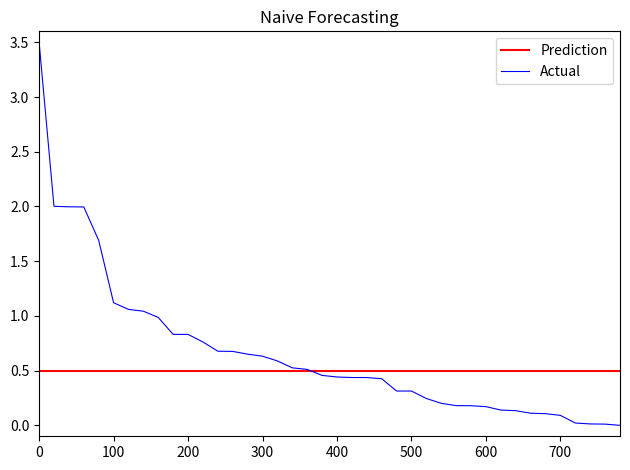

Is it true that Actual equals 3.5 at 0?

True